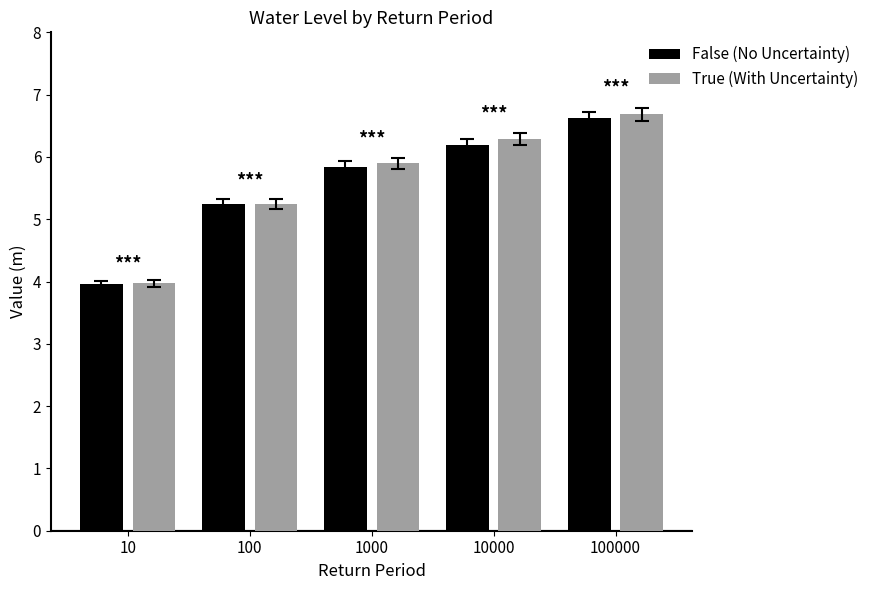

List the labels in order of False (No Uncertainty) value, largest first.

100000, 10000, 1000, 100, 10